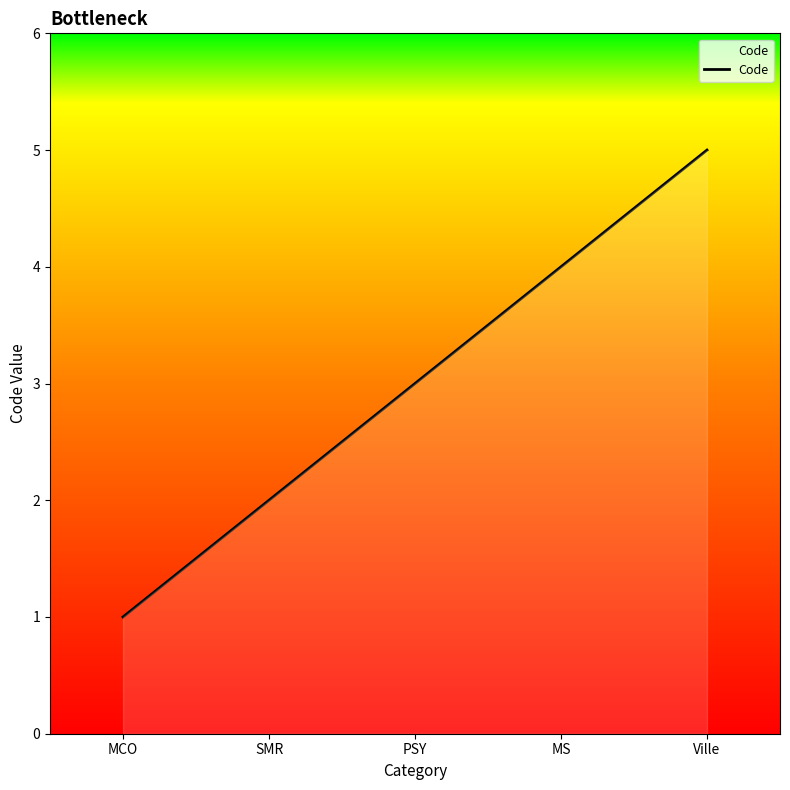

What is the difference between the values at MCO and MS?

3